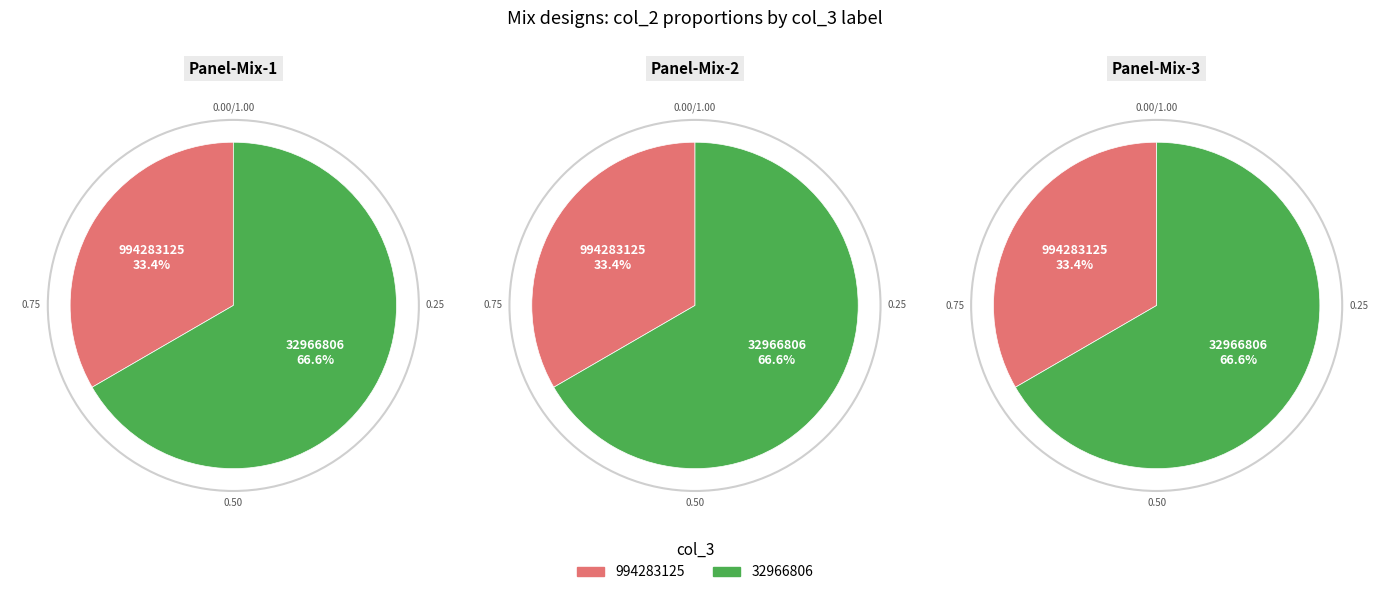

Is there a majority slice in this chart?

Yes